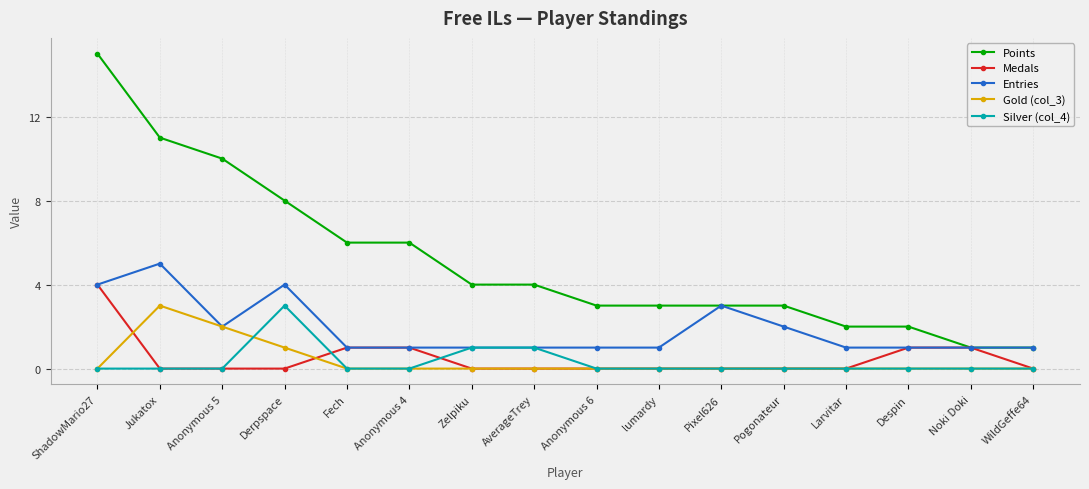

What is the label of the 11th point from the right?

Anonymous 4